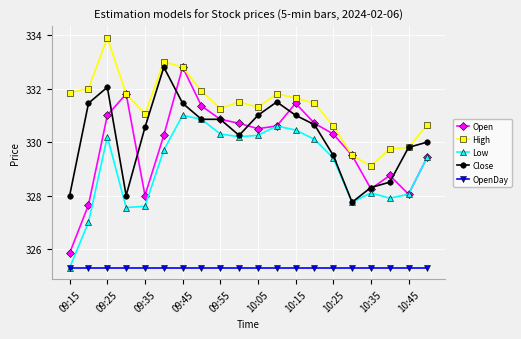

Which series has the largest range (max minus min)?

Open